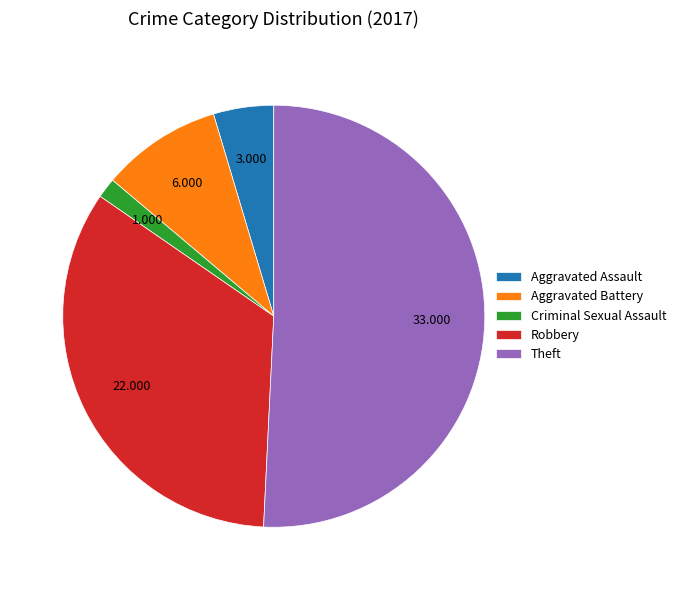

Do Aggravated Assault and Theft together represent more than half of the pie?

Yes